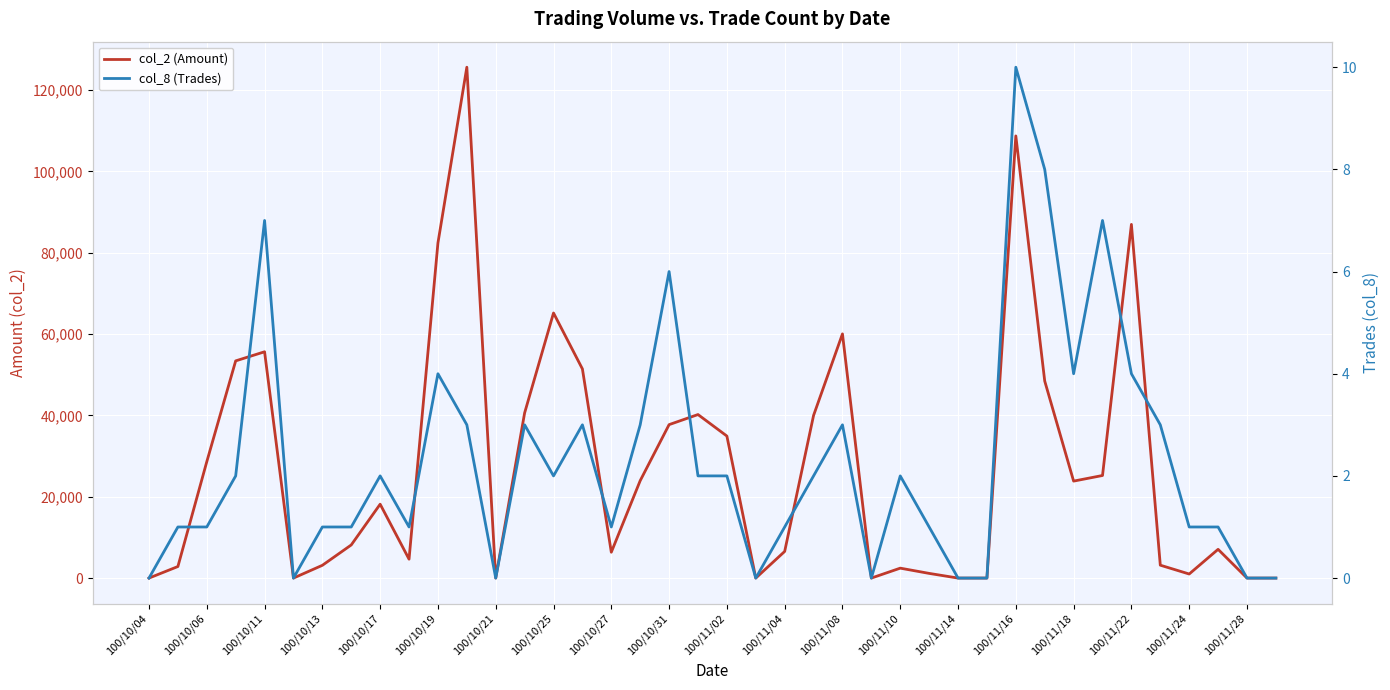

True or false: col_8 (Trades) and col_2 (Amount) intersect in this chart.

False